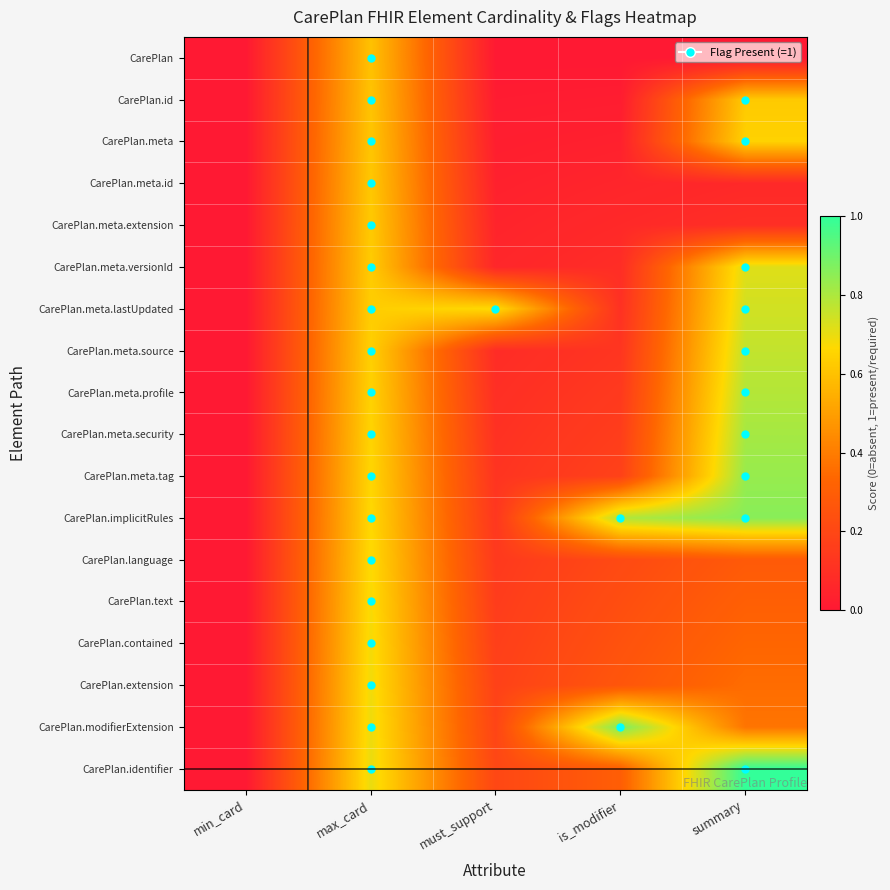

Reading left to right, transcribe all the data shown in this chart.

CarePlan: min_card=0.0	max_card=0.6	must_support=0.0	is_modifier=0.0	summary=0.0
CarePlan.id: min_card=0.0	max_card=0.6	must_support=0.0	is_modifier=0.0	summary=0.6
CarePlan.meta: min_card=0.0	max_card=0.6	must_support=0.0	is_modifier=0.0	summary=0.6
CarePlan.meta.id: min_card=0.0	max_card=0.6	must_support=0.0	is_modifier=0.1	summary=0.1
CarePlan.meta.extension: min_card=0.0	max_card=0.6	must_support=0.0	is_modifier=0.1	summary=0.1
CarePlan.meta.versionId: min_card=0.0	max_card=0.6	must_support=0.1	is_modifier=0.1	summary=0.7
CarePlan.meta.lastUpdated: min_card=0.0	max_card=0.6	must_support=0.7	is_modifier=0.1	summary=0.7
CarePlan.meta.source: min_card=0.0	max_card=0.6	must_support=0.1	is_modifier=0.1	summary=0.8
CarePlan.meta.profile: min_card=0.0	max_card=0.6	must_support=0.1	is_modifier=0.1	summary=0.8
CarePlan.meta.security: min_card=0.0	max_card=0.7	must_support=0.1	is_modifier=0.2	summary=0.8
CarePlan.meta.tag: min_card=0.0	max_card=0.7	must_support=0.1	is_modifier=0.2	summary=0.8
CarePlan.implicitRules: min_card=0.0	max_card=0.7	must_support=0.1	is_modifier=0.8	summary=0.9
CarePlan.language: min_card=0.0	max_card=0.7	must_support=0.1	is_modifier=0.2	summary=0.3
CarePlan.text: min_card=0.0	max_card=0.7	must_support=0.2	is_modifier=0.2	summary=0.3
CarePlan.contained: min_card=0.0	max_card=0.7	must_support=0.2	is_modifier=0.2	summary=0.3
CarePlan.extension: min_card=0.0	max_card=0.7	must_support=0.2	is_modifier=0.3	summary=0.4
CarePlan.modifierExtension: min_card=0.0	max_card=0.7	must_support=0.2	is_modifier=0.9	summary=0.4
CarePlan.identifier: min_card=0.0	max_card=0.7	must_support=0.2	is_modifier=0.3	summary=1.0